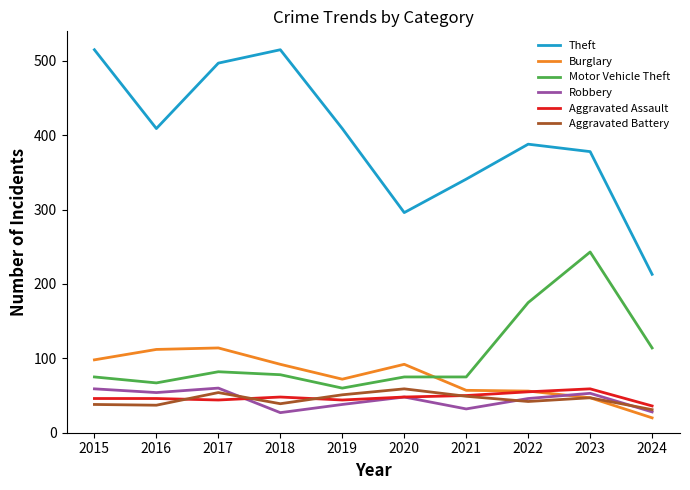

What is the greatest value displayed?

515